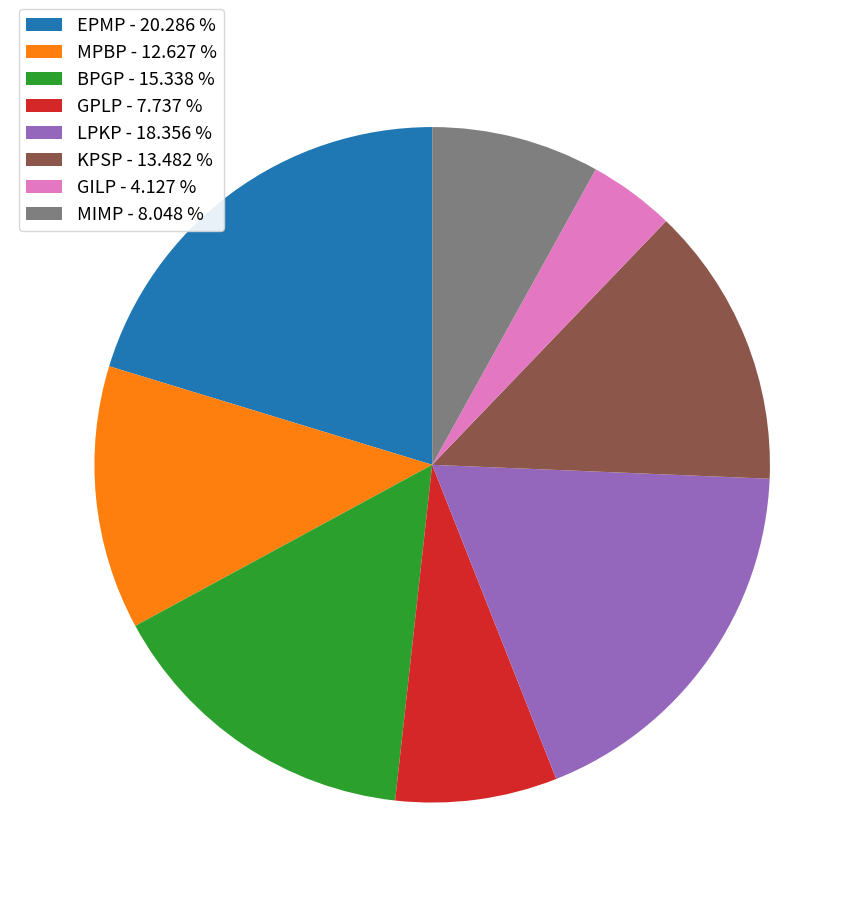

Between KPSP - 13.482 % and LPKP - 18.356 %, which is larger?

LPKP - 18.356 %